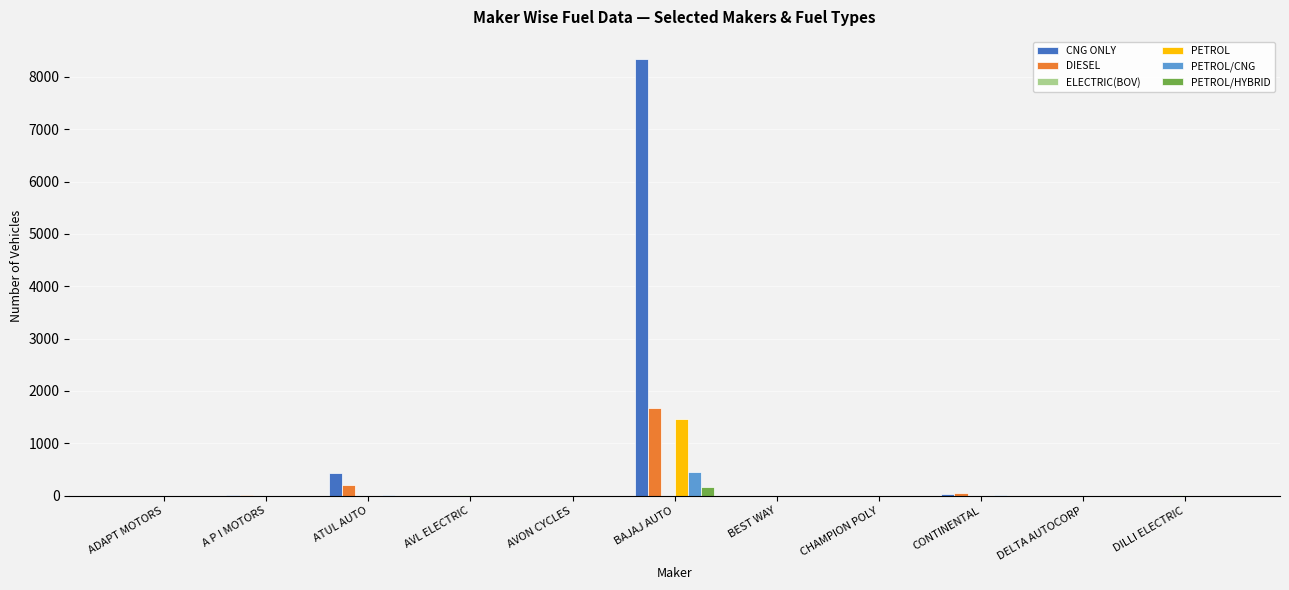

What is the average value of the PETROL series?

133